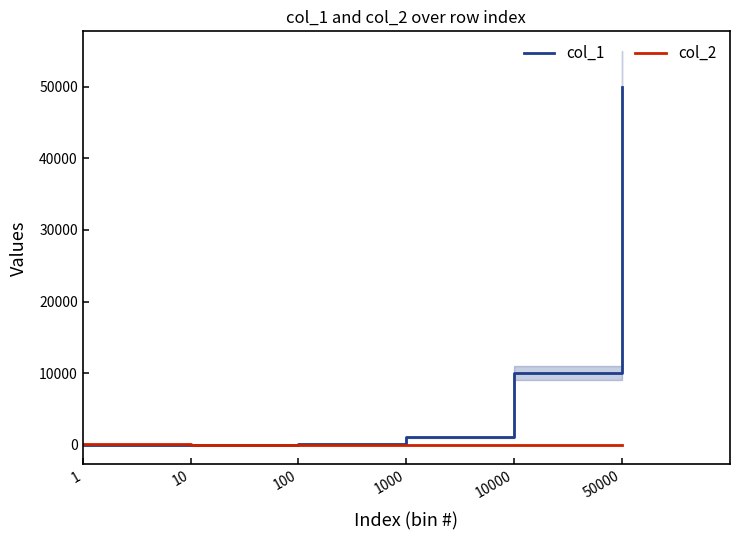

Does the chart display data point markers on the line(s)?

No